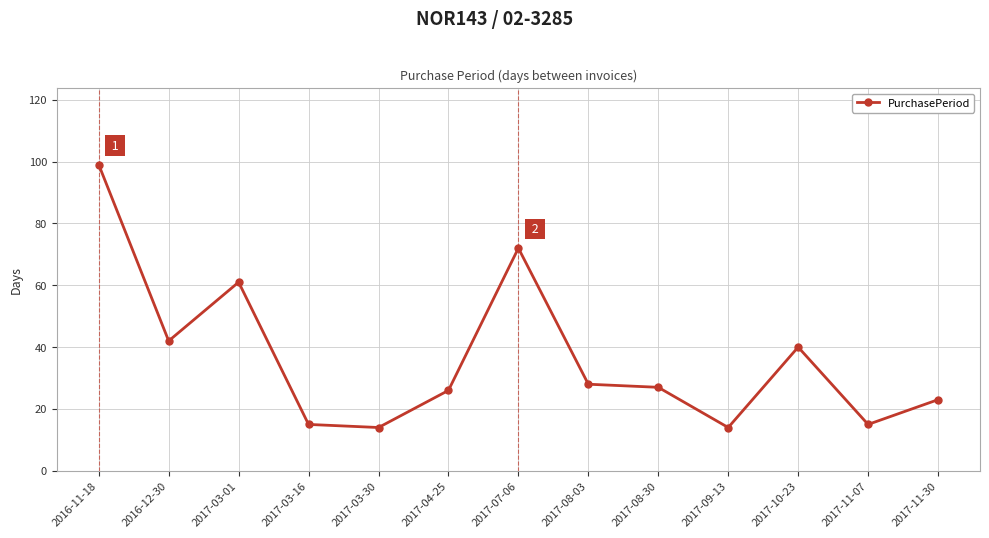

Approximately how many times larger is the value at 2017-03-16 compared to 2017-07-06?

0.2